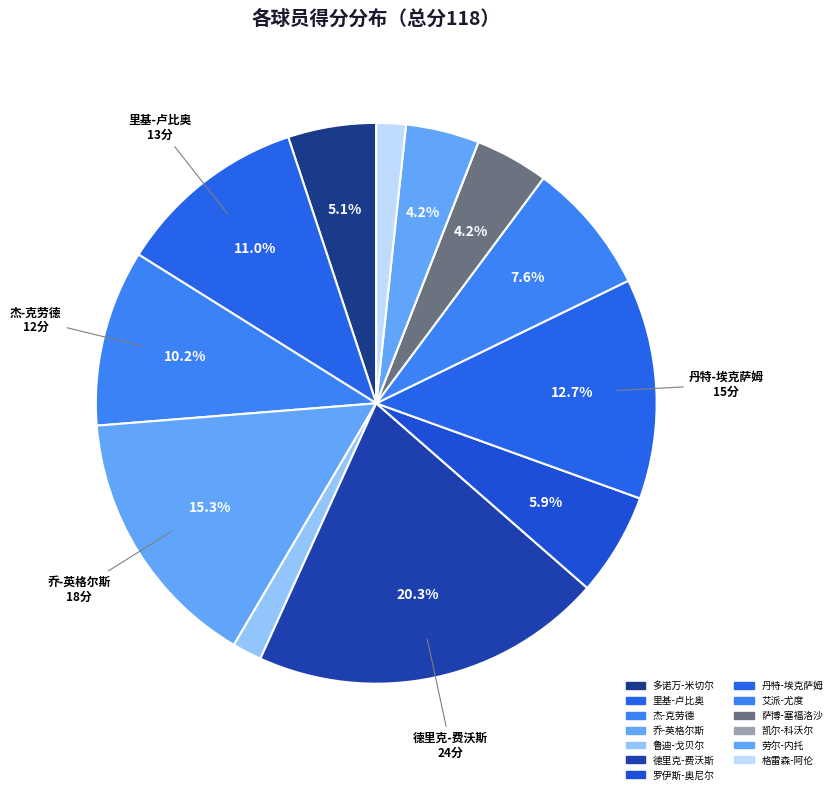

To the nearest percent, what portion does 丹特-埃克萨姆 represent?

13%